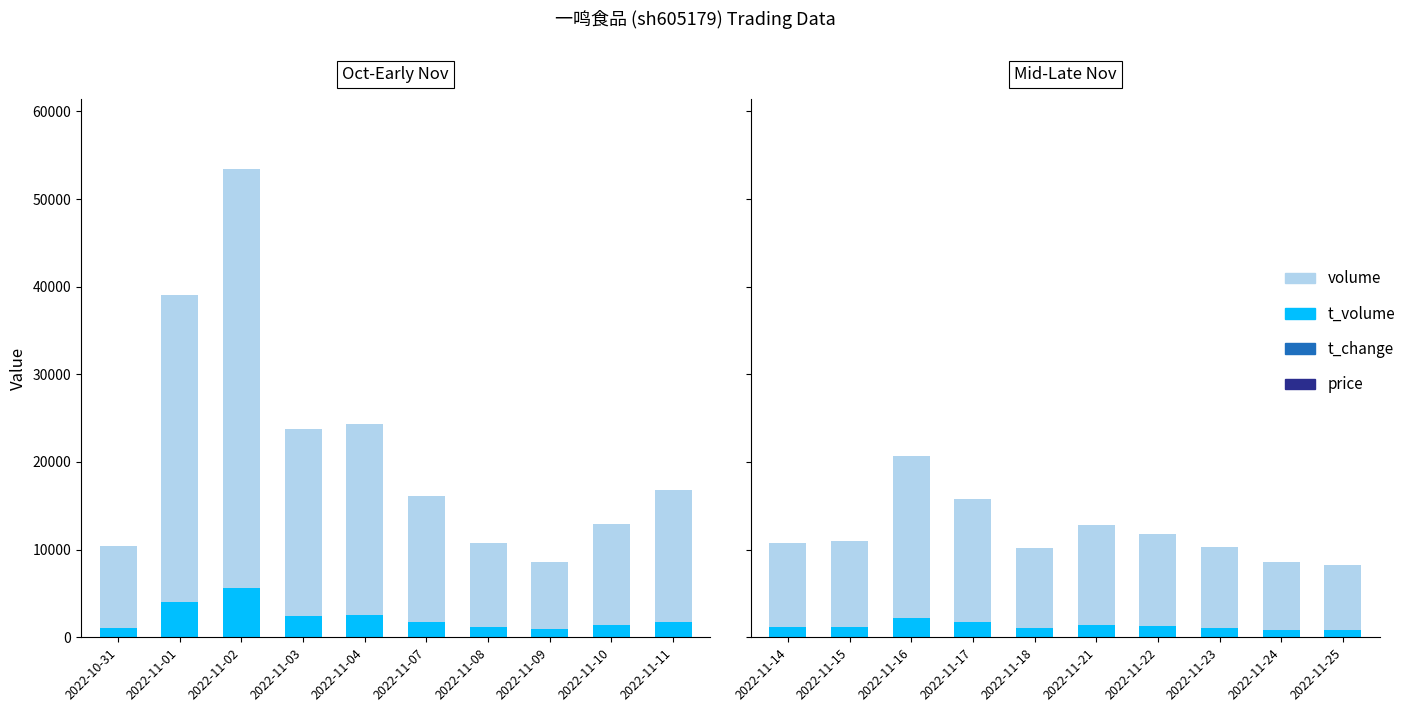

What is the average value of the price series?

10.6